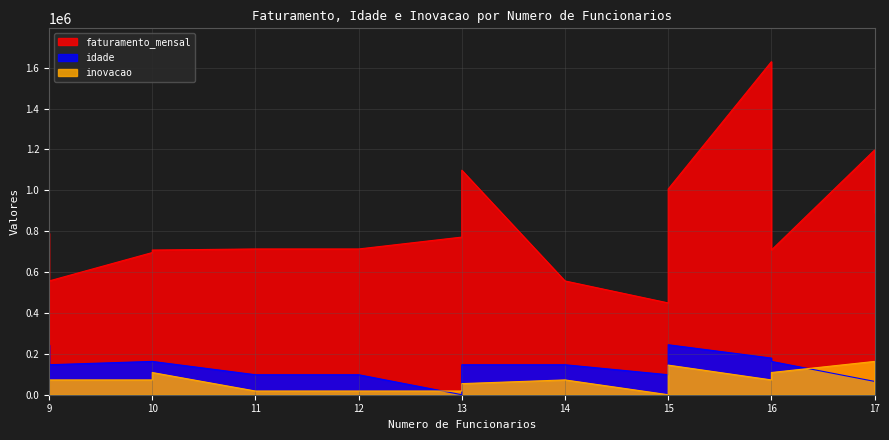

How many data points does each series have?

15